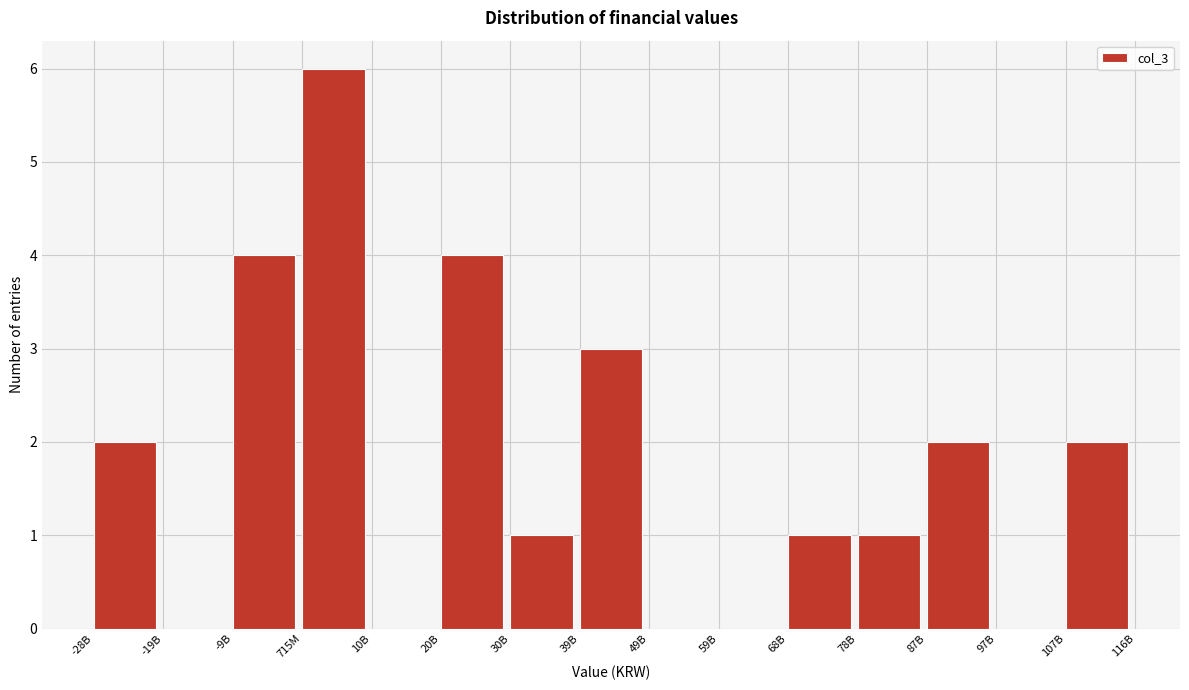

Reading left to right, transcribe all the data shown in this chart.

-28B=2	-19B=0	-9B=4	715M=6	10B=0	20B=4	30B=1	39B=3	49B=0	59B=0	68B=1	78B=1	87B=2	97B=0	107B=2